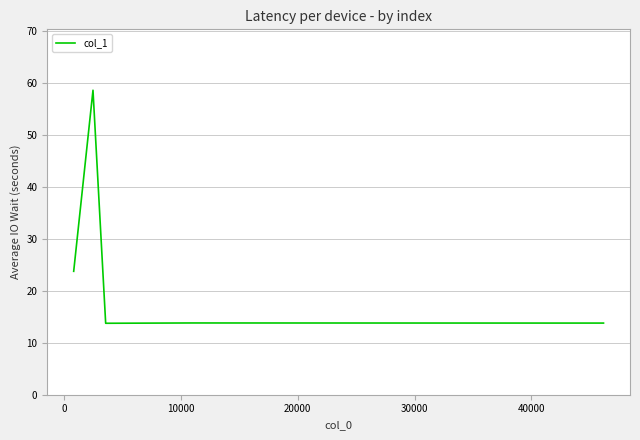

What is the sum of all values?

165.3